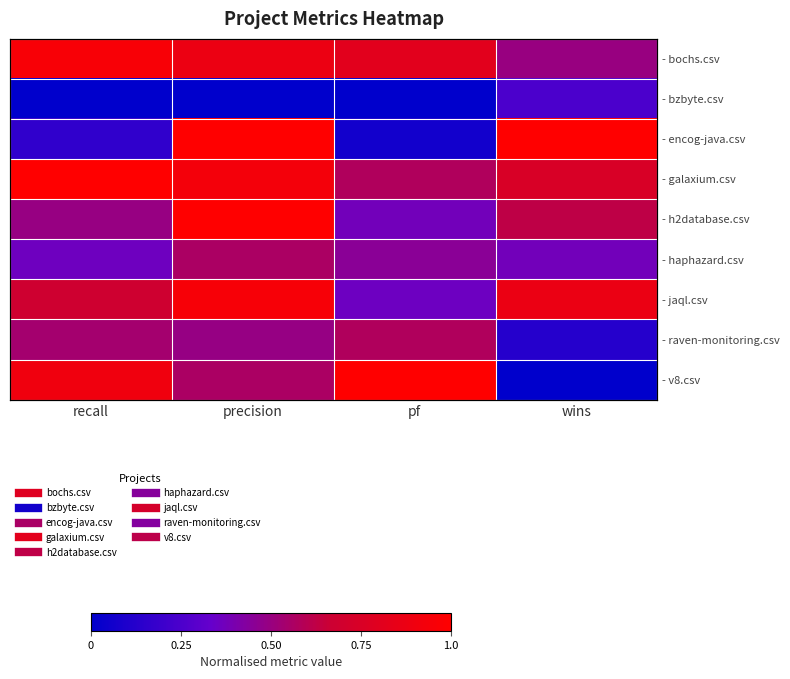

Is it true that - v8.csv equals 0.5 at wins?

False